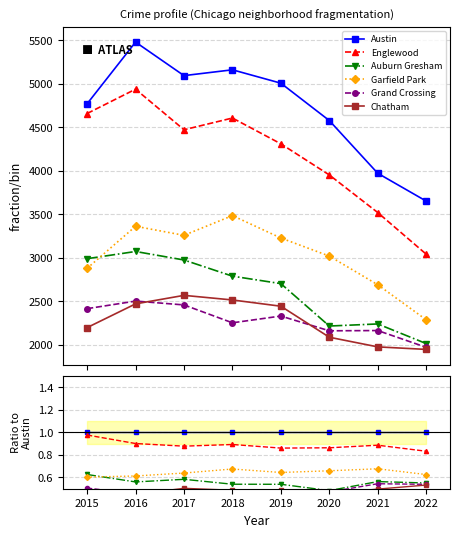

How many interior local peaks does the Garfield Park series have?

2